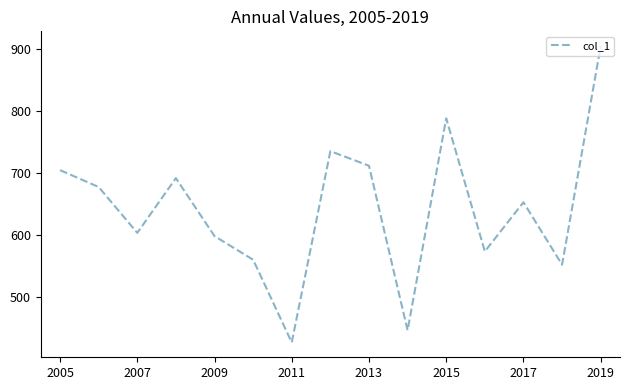

What is the greatest value displayed?

905.3